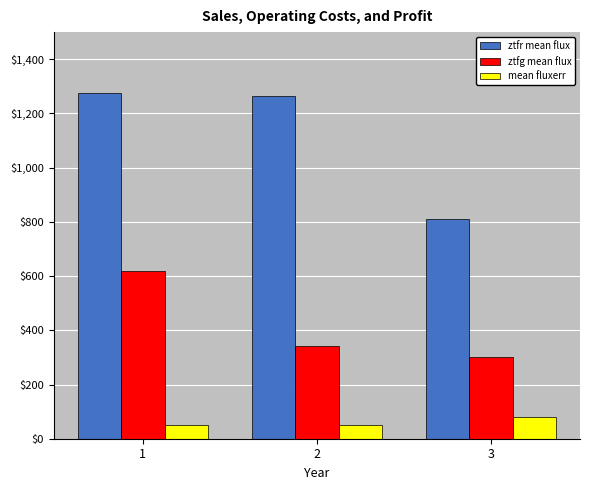

What is the value of the mean fluxerr bar at the 1st from the left?

51.2